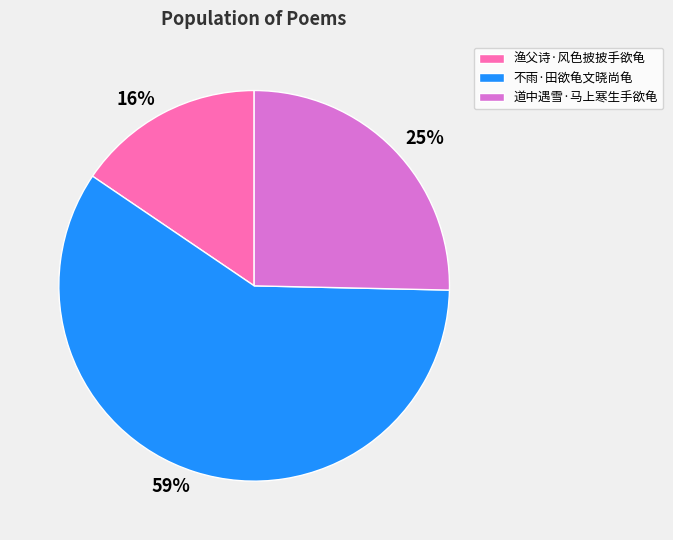

How many slices are in this pie chart?

3